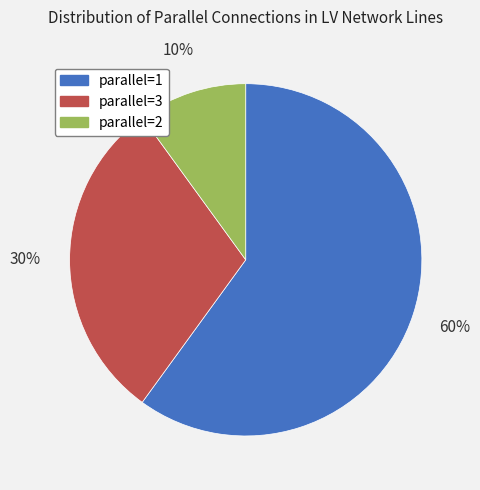

To the nearest percent, what is the difference between the largest and smallest slice percentages?

50%